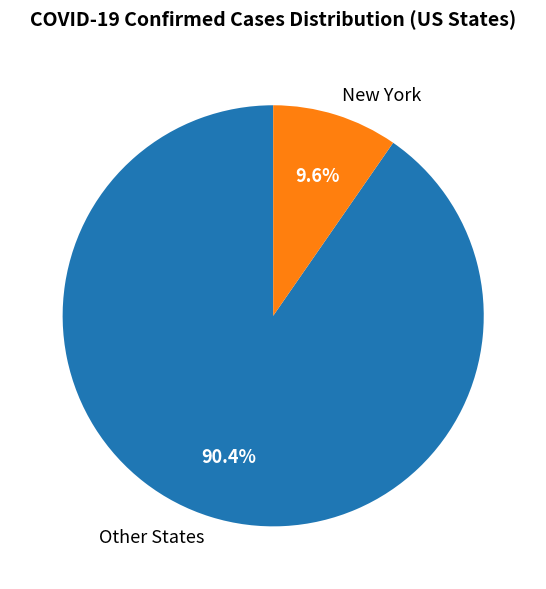

Which has a higher value, New York or Other States?

Other States